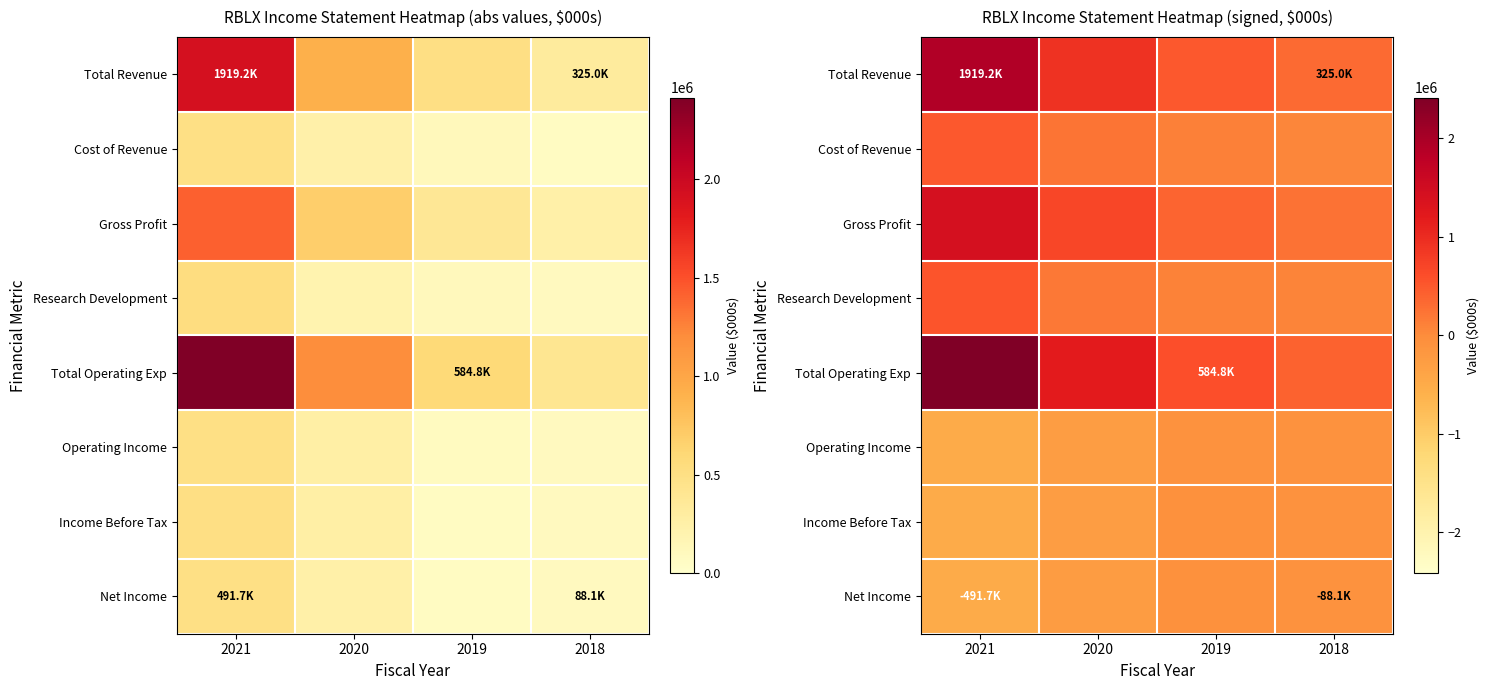

The Total Operating Exp series shows 1190000 at 2020. True or false?

True